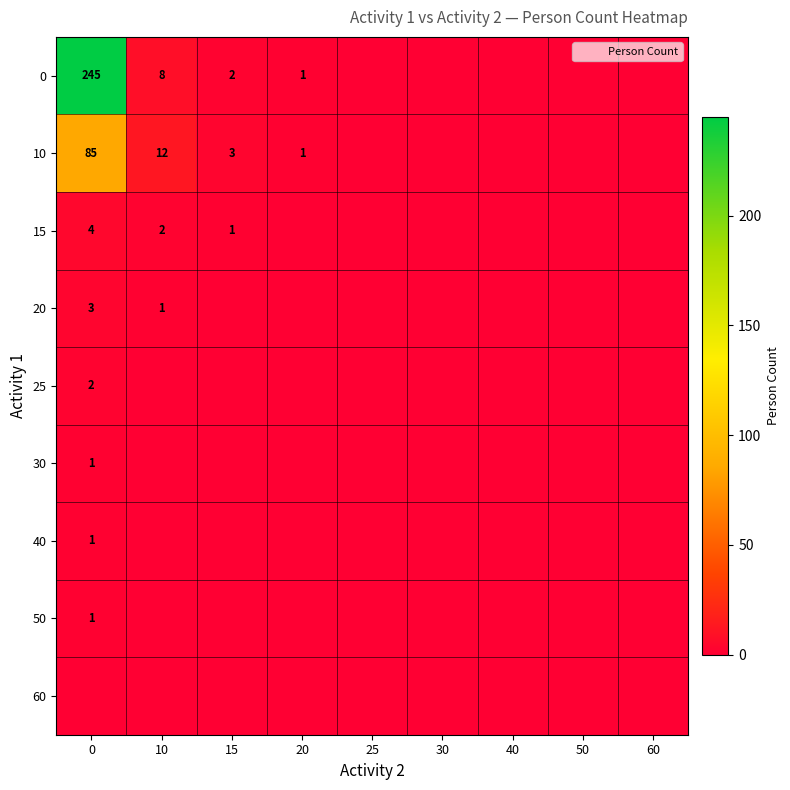

List the series in order of their peak value, lowest first.

60, 30, 40, 50, 25, 20, 15, 10, 0